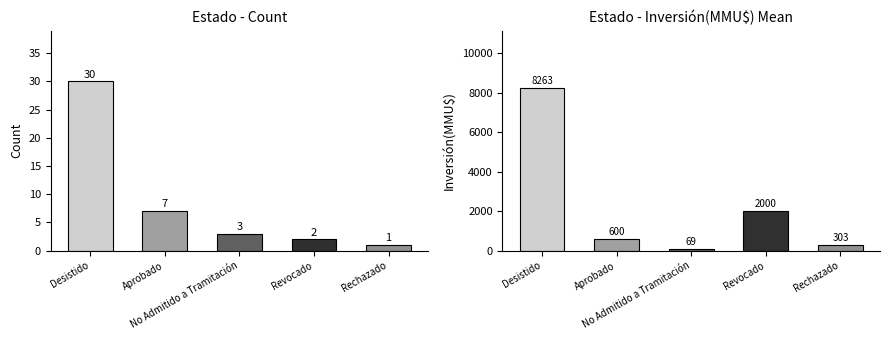

What is the total value across all series at Rechazado?

304